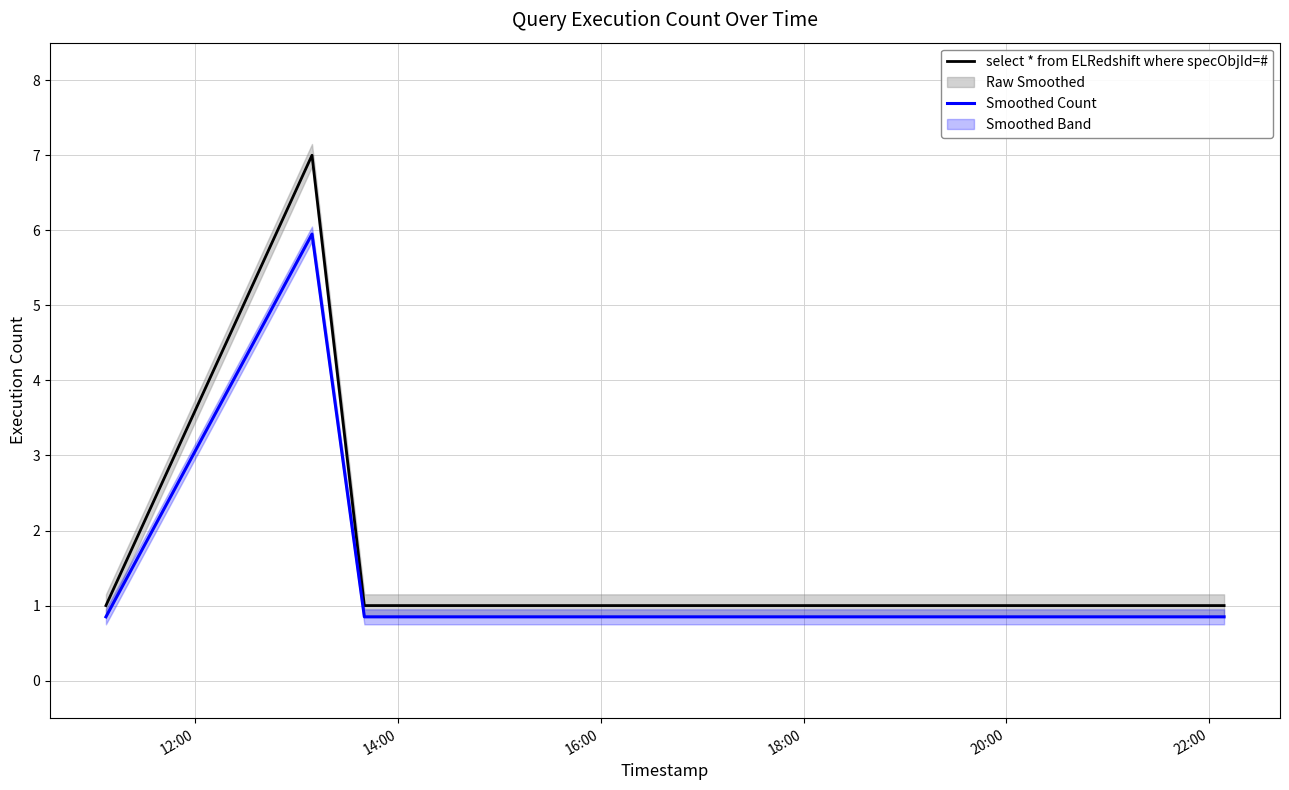

True or false: Smoothed Count and select * from ELRedshift where specObjId=# cross at least once.

False